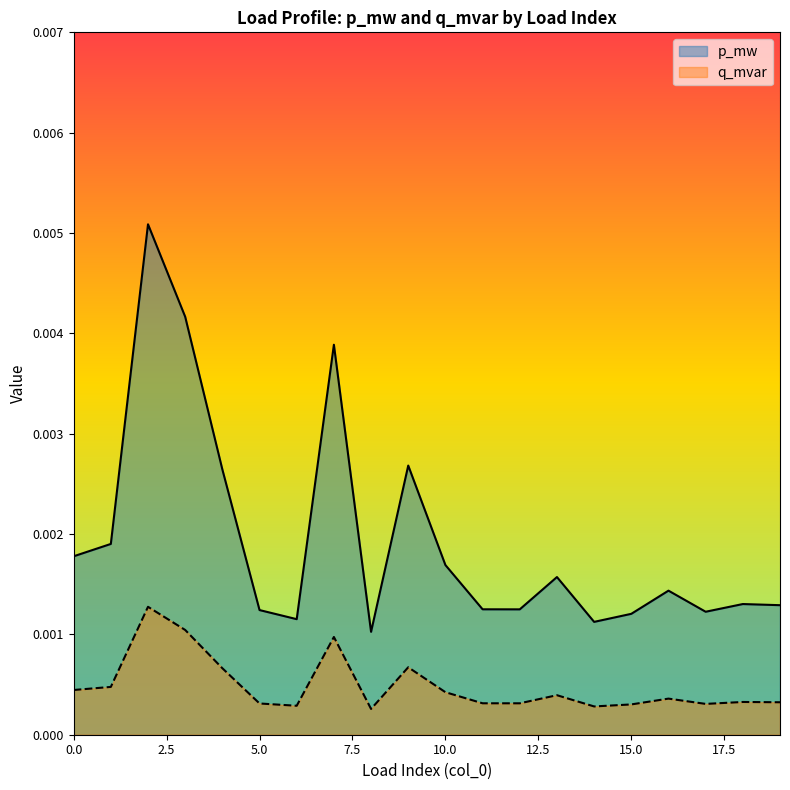

How many p_mw values are between 0 and 1?

20